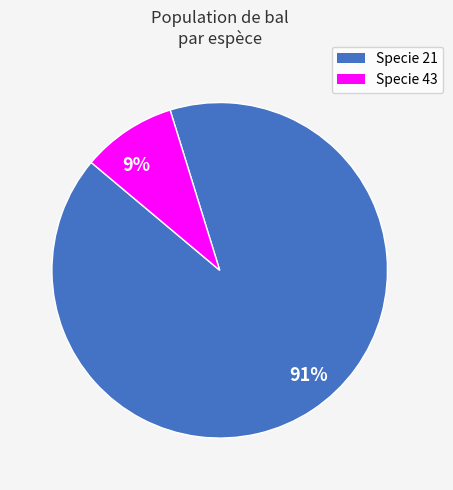

Is it true that 9% is 1% of the pie?

False